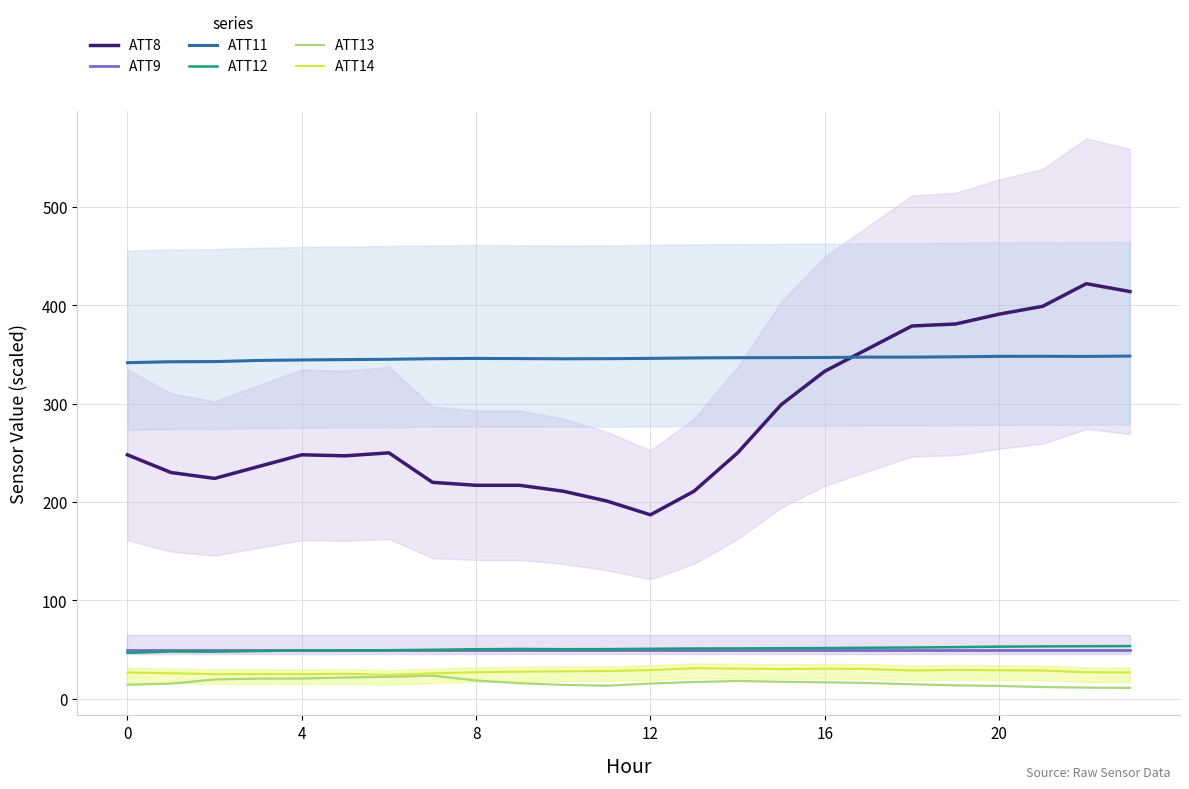

Between 18 and 12, which is larger?

18